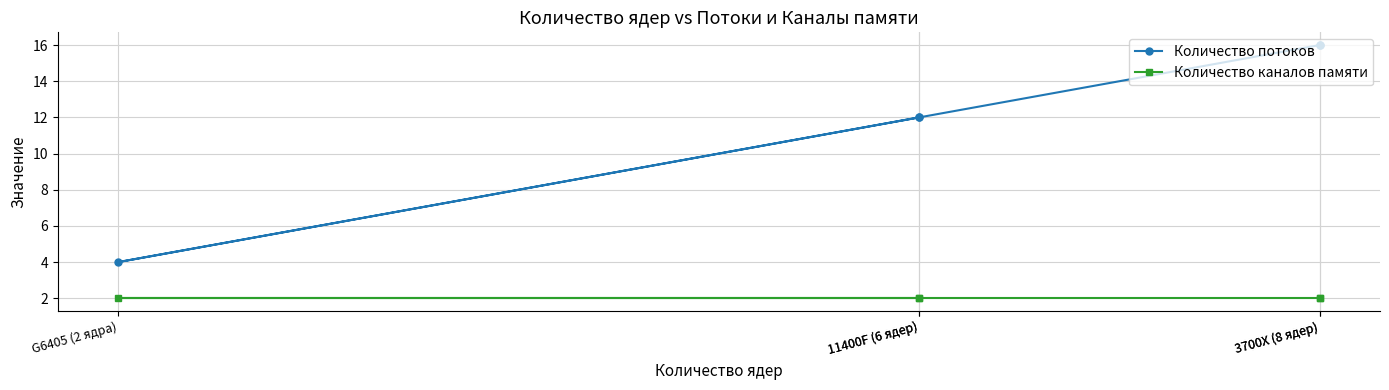

Which series has the largest total across all categories?

Количество потоков